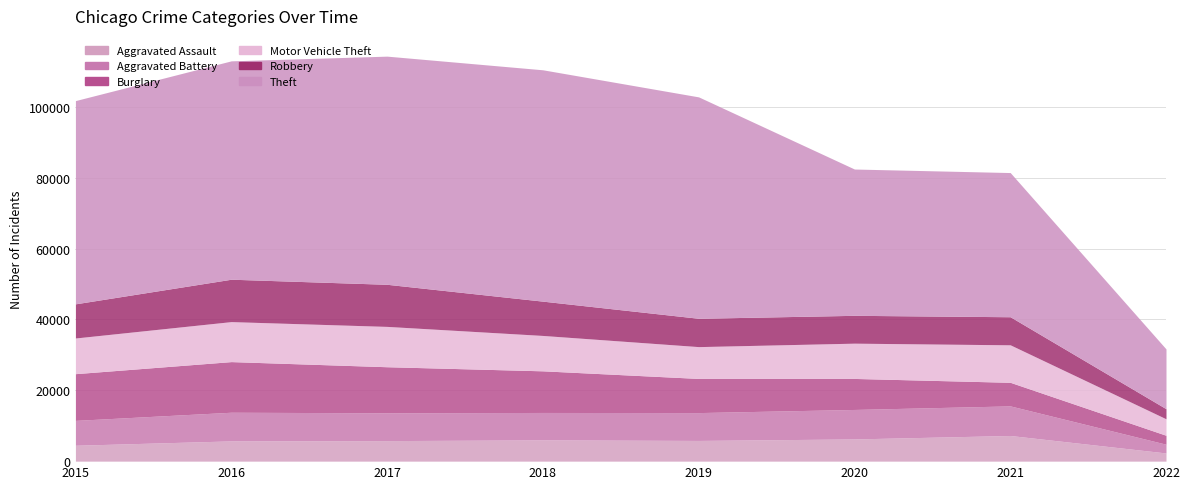

What are all the series names shown in the legend?

Aggravated Assault, Aggravated Battery, Burglary, Motor Vehicle Theft, Robbery, Theft